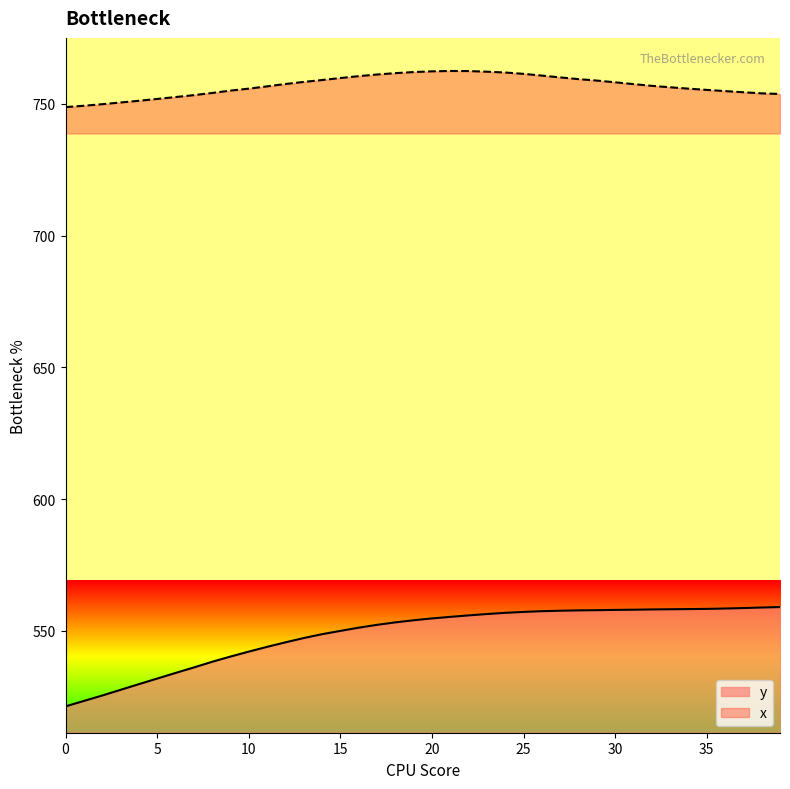

At which label does y first exceed 554?

19